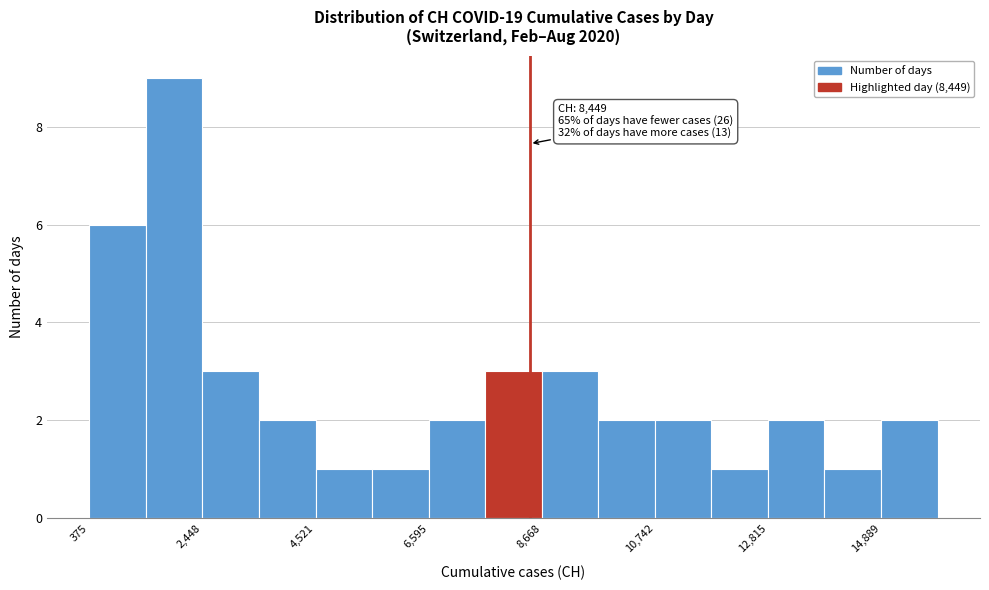

Read against the x-axis, roughly where is the centre of the tallest bar?

2000